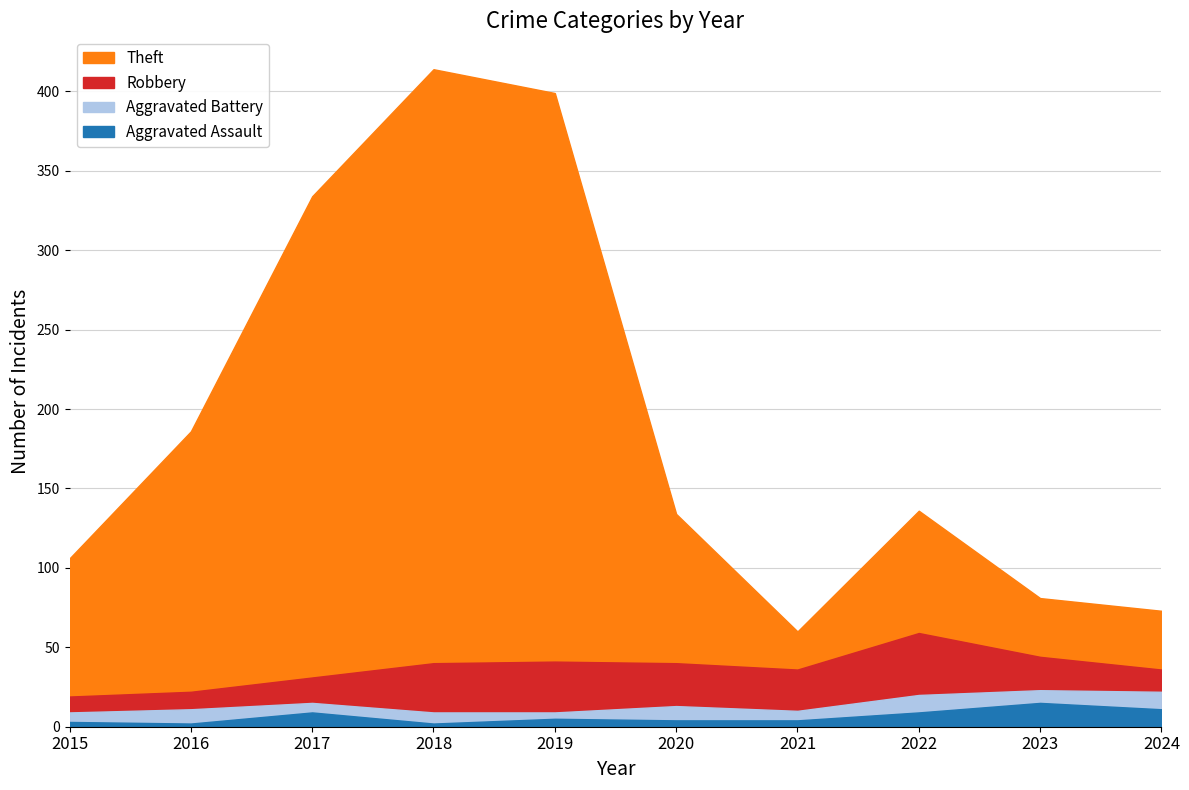

What is the sum of all Aggravated Battery values?

141